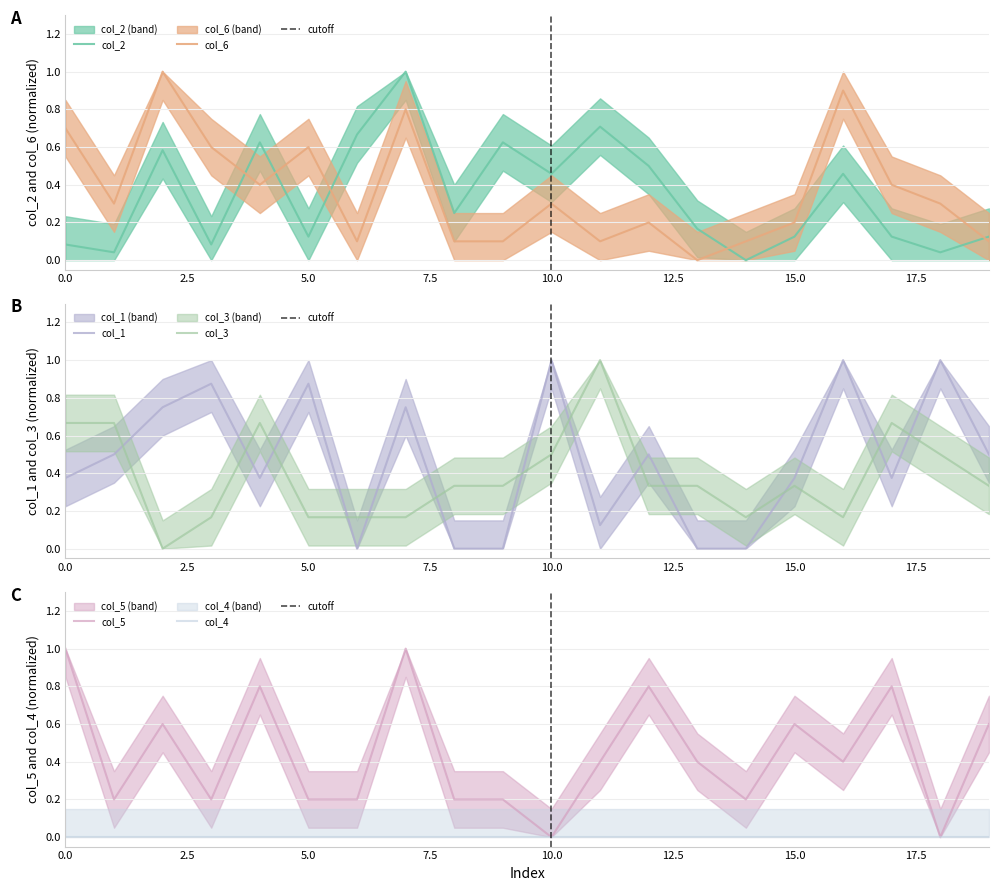

How many interior local valleys does the col_1 series have?

4